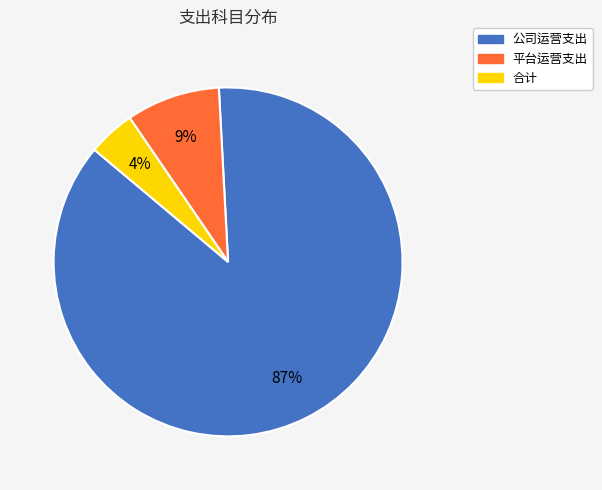

To the nearest percent, what is the combined percentage of 公司运营支出 and 平台运营支出?

96%